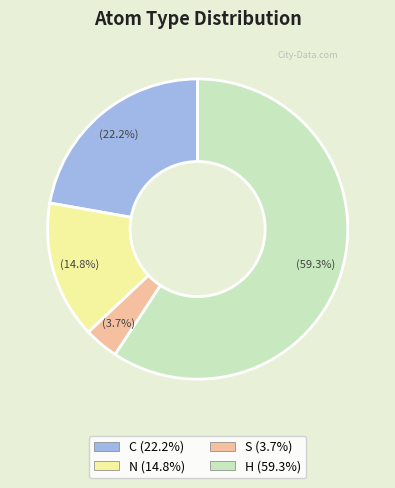

Between C and S, which is larger?

C